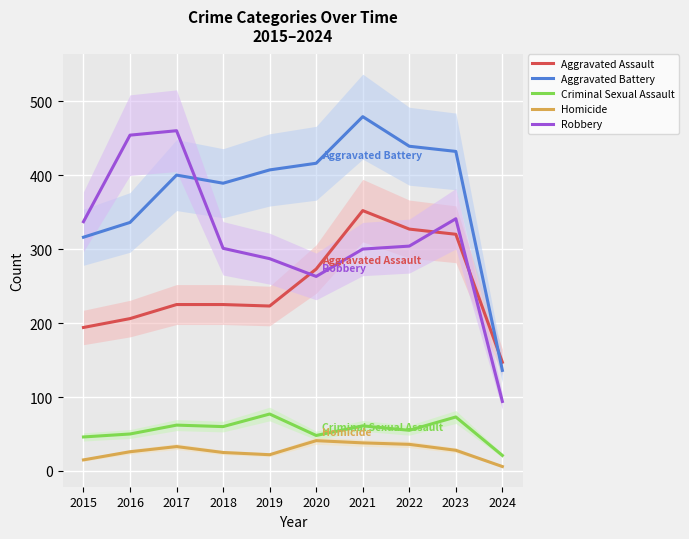

Is it true that Homicide equals 36 at 2022?

True